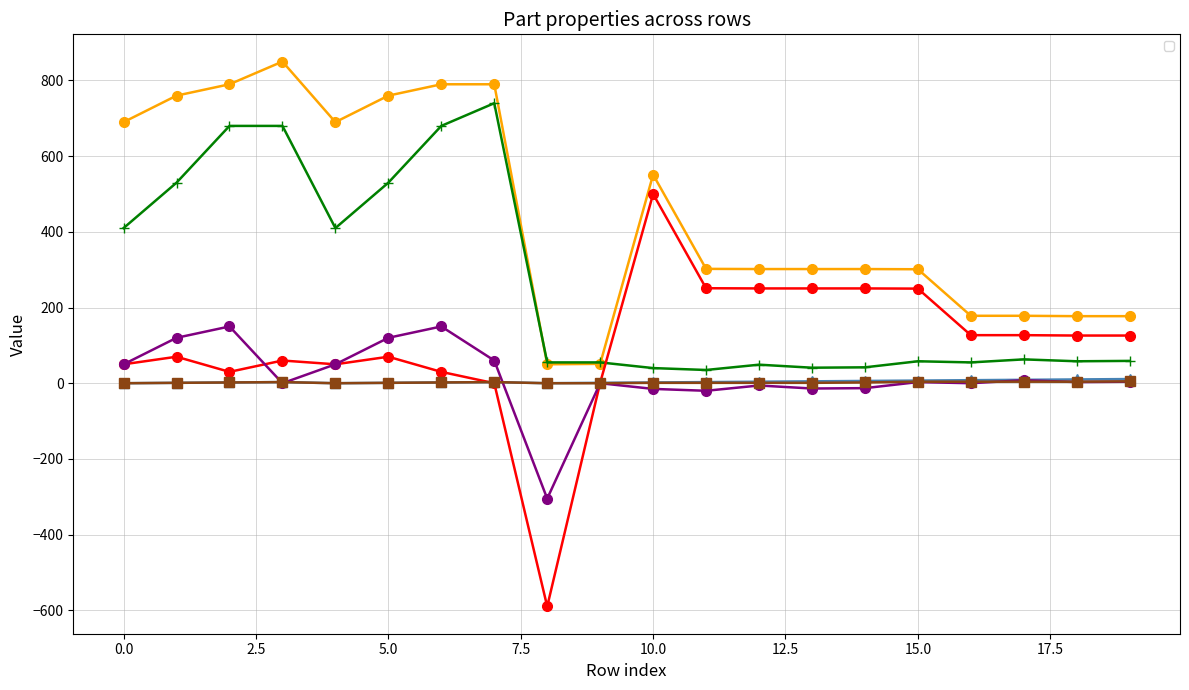

Which series has the largest total across all categories?

_PosX